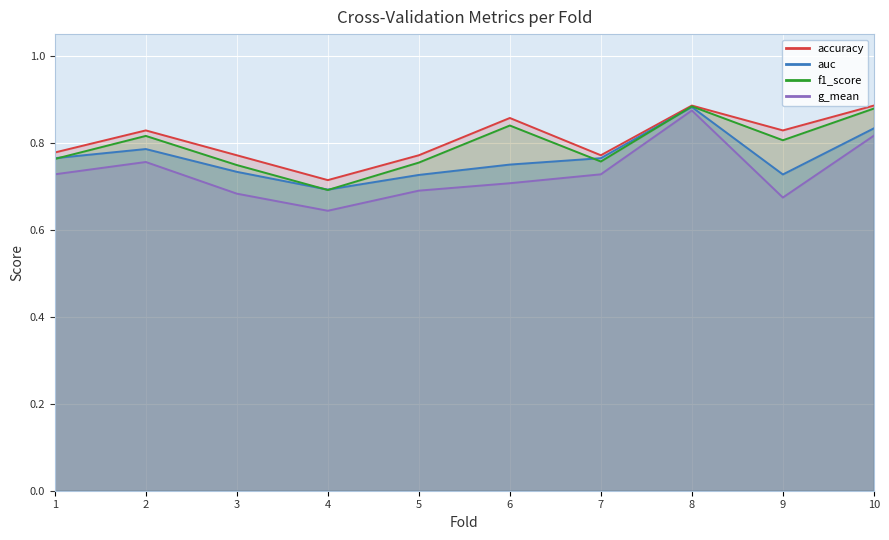

What is the value of the f1_score point at the 5th from the left?

0.8